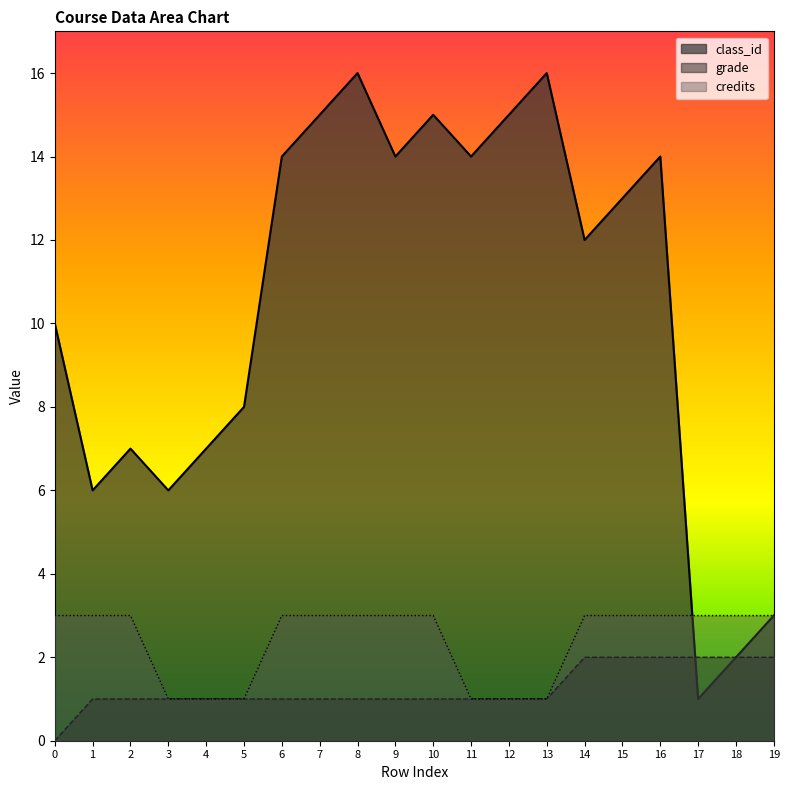

Reading left to right, list all the values displayed in this chart.

class_id: 0=10	1=6	2=7	3=6	4=7	5=8	6=14	7=15	8=16	9=14	10=15	11=14	12=15	13=16	14=12	15=13	16=14	17=1	18=2	19=3
grade: 0=0	1=1	2=1	3=1	4=1	5=1	6=1	7=1	8=1	9=1	10=1	11=1	12=1	13=1	14=2	15=2	16=2	17=2	18=2	19=2
credits: 0=3	1=3	2=3	3=1	4=1	5=1	6=3	7=3	8=3	9=3	10=3	11=1	12=1	13=1	14=3	15=3	16=3	17=3	18=3	19=3